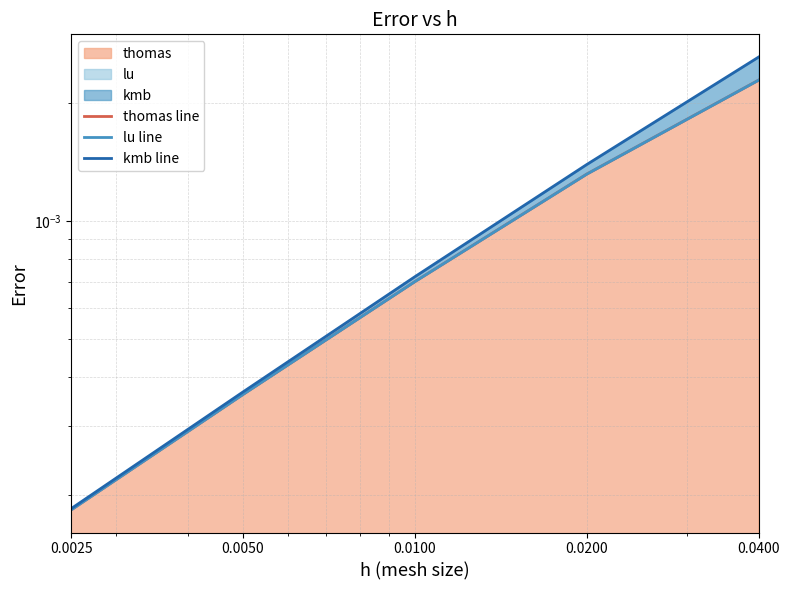

The value of kmb line at 0.0050 is 0.0. True or false?

False